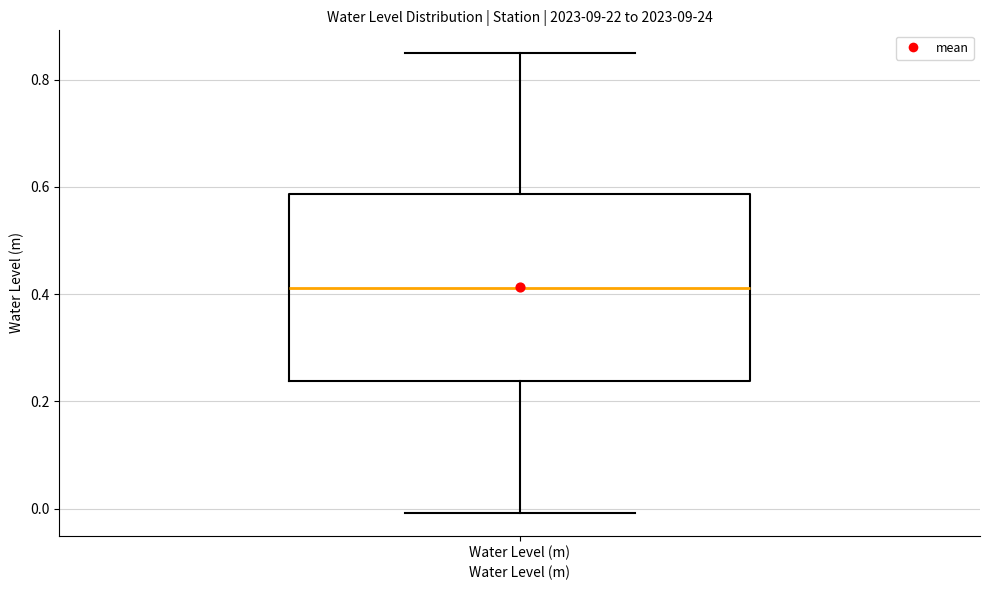

Transcribe this box plot: give where the median line is, the range the box spans, and where the two whiskers end, as read against the y-axis. The values are not printed on the chart, so give them approximately, as read against the axis.

median 0.42, box 0.24 to 0.58, whiskers 0.00 to 0.84